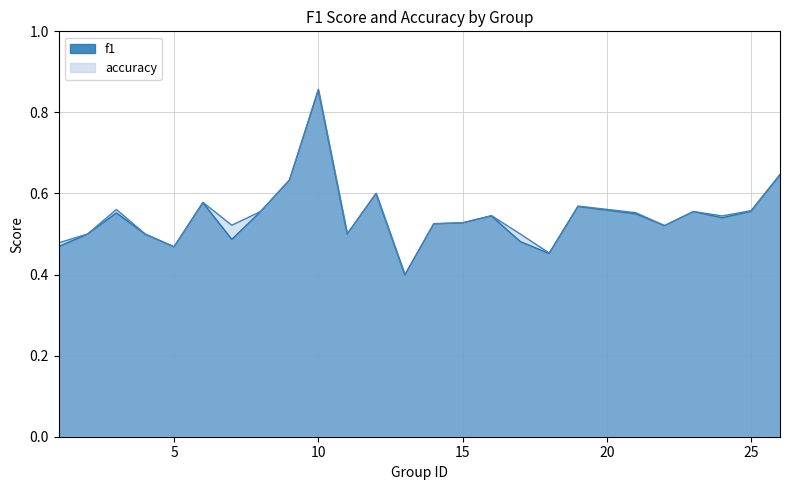

True or false: f1 and accuracy intersect in this chart.

False